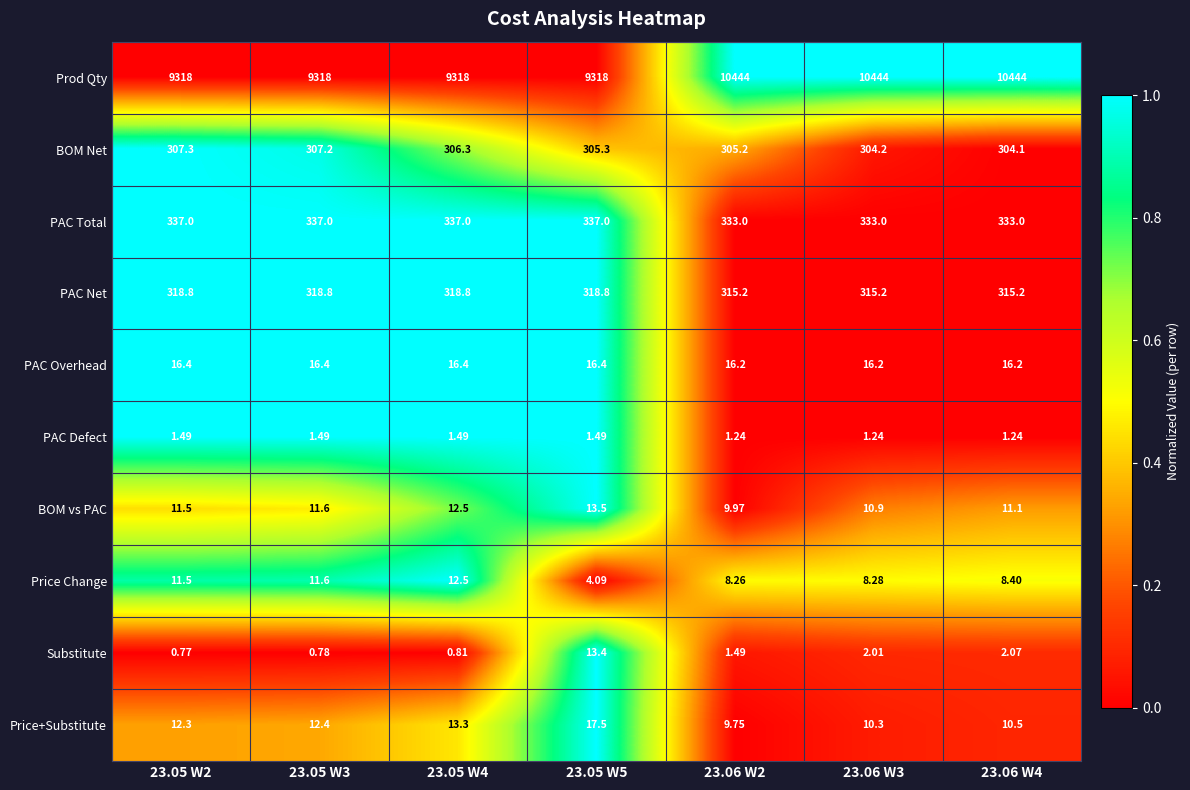

At how many categories does at least one series exceed 0?

7